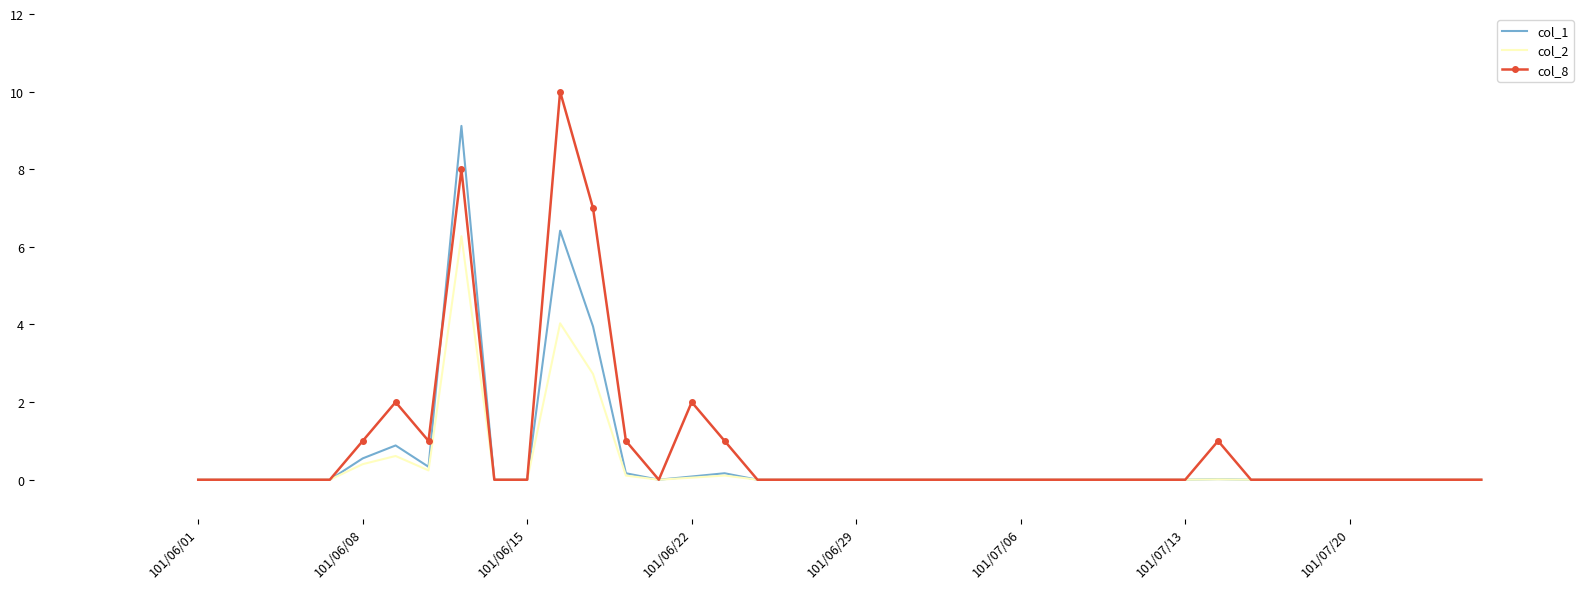

How many series are shown in this chart?

3